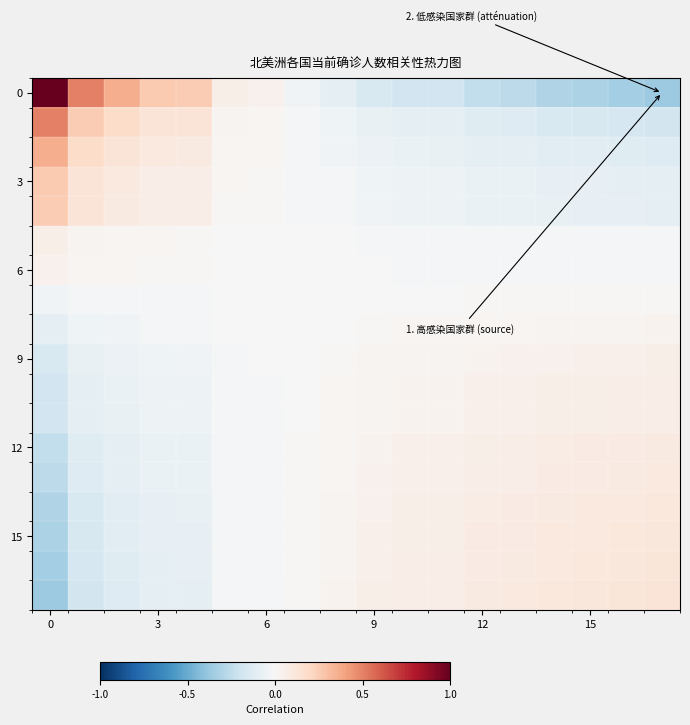

How many series are shown in this chart?

18